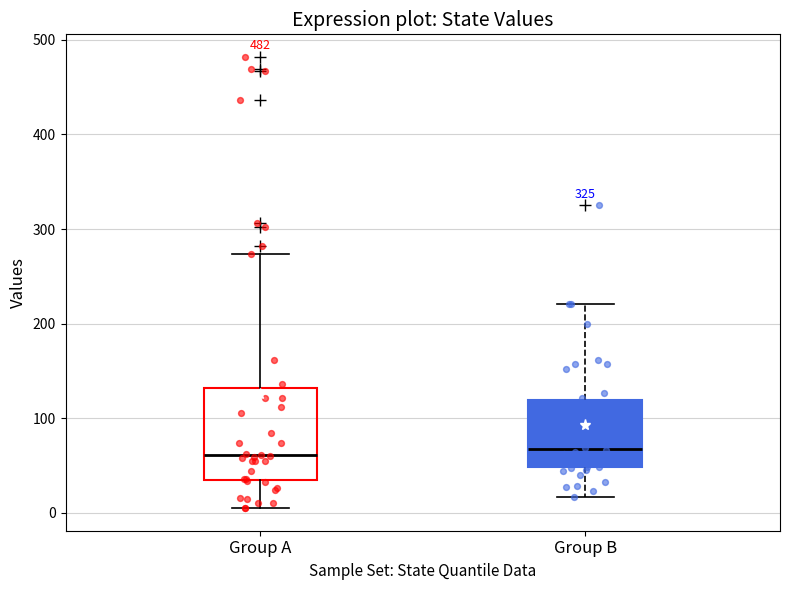

Reading left to right, read every box against the y-axis: the position of its median line, the range the box covers, and the ends of its whiskers. The values are not printed on the chart, so give them approximately, as read against the axis.

Group A: median 60, box 30 to 130, whiskers 10 to 270
Group B: median 70, box 50 to 120, whiskers 20 to 220